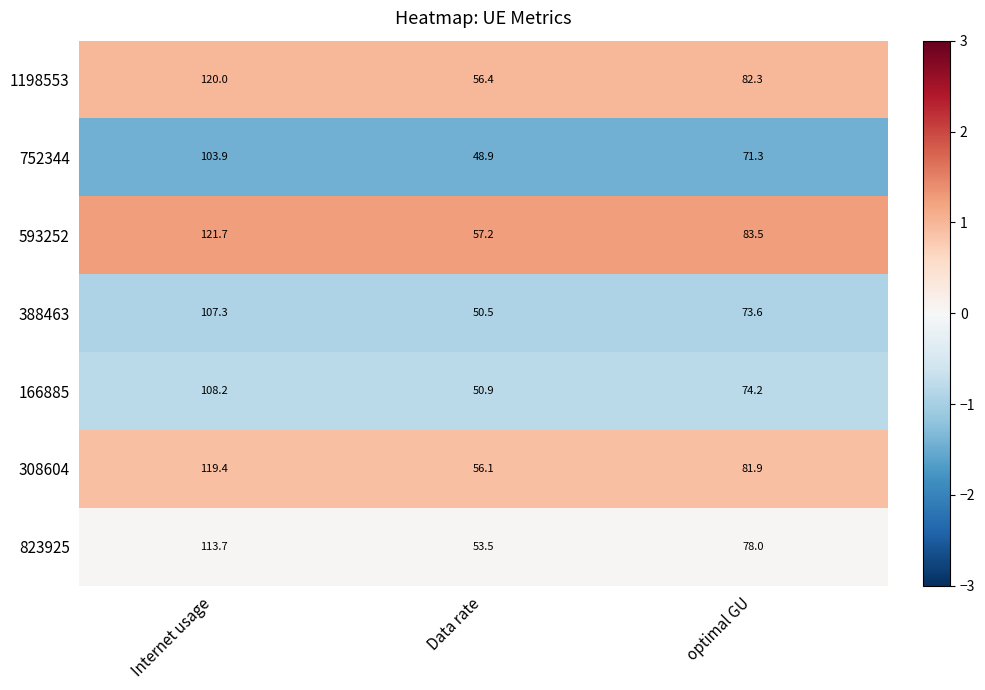

At which label is 308604 closest to 87?

optimal GU